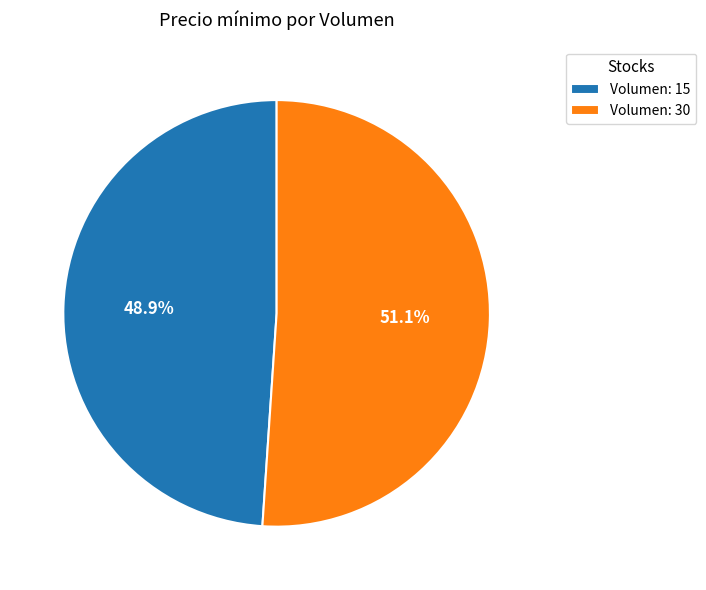

What is the smallest slice in the pie chart?

Volumen: 15